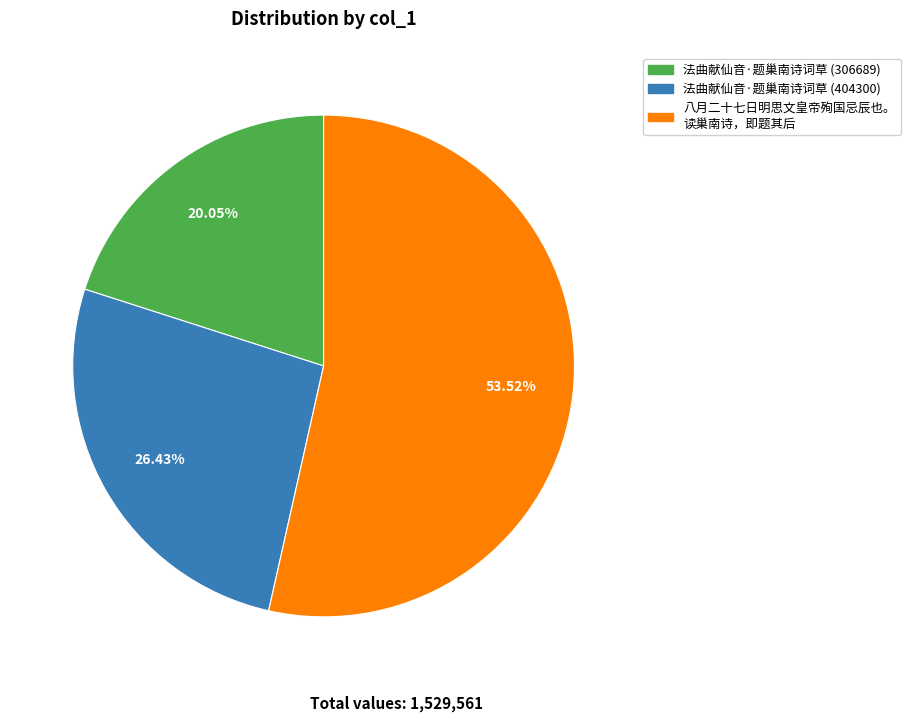

Does any single category account for the majority?

Yes